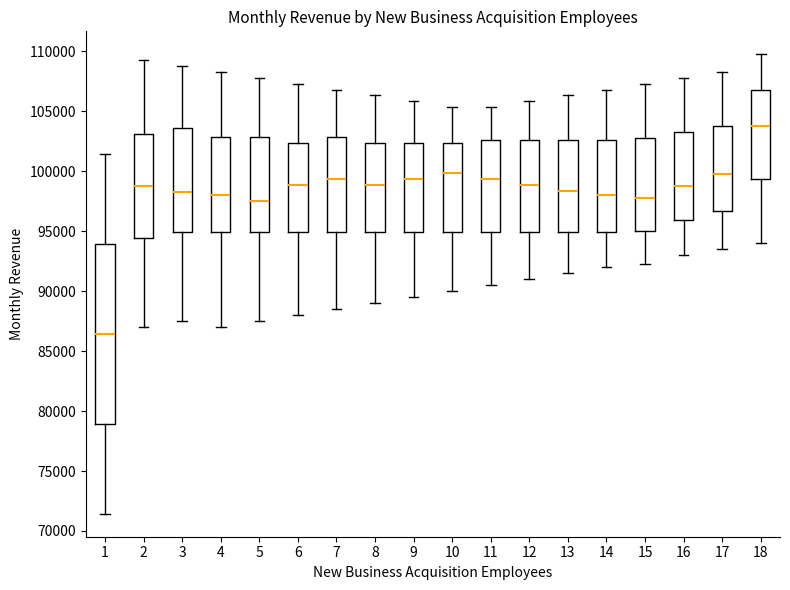

Where is the lower edge of the box at x = 2 on the y-axis? The values are not printed on the chart, so give them approximately, as read against the axis.

94500